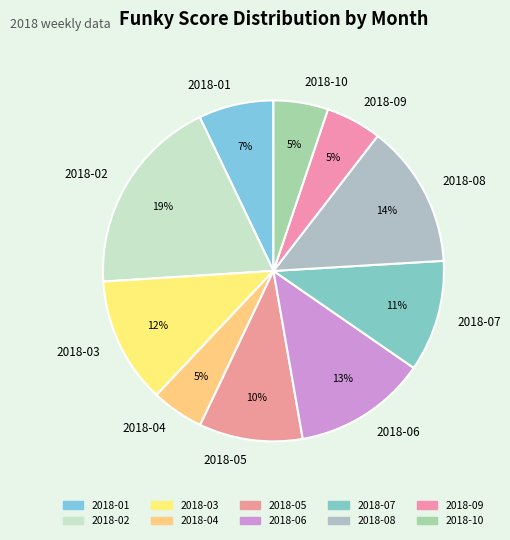

Is it true that 2018-02 is 10% of the pie?

False